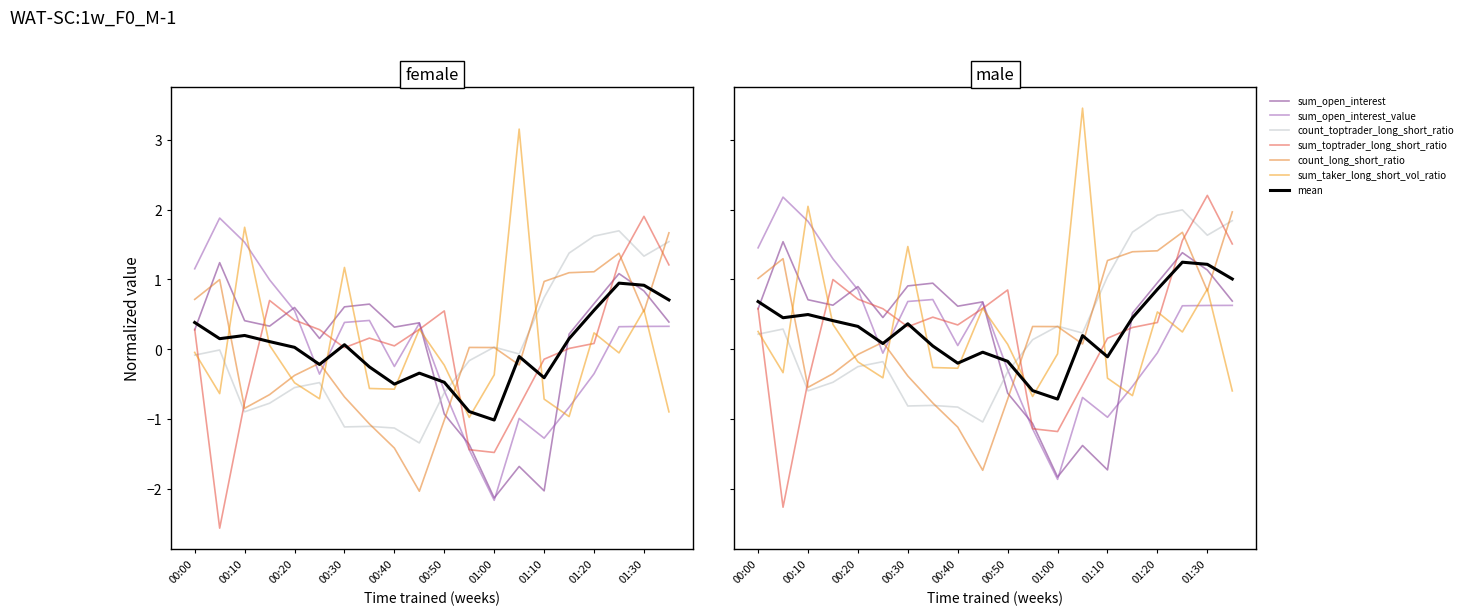

What is the value of the sum_toptrader_long_short_ratio point at the 10th from the left?

0.3